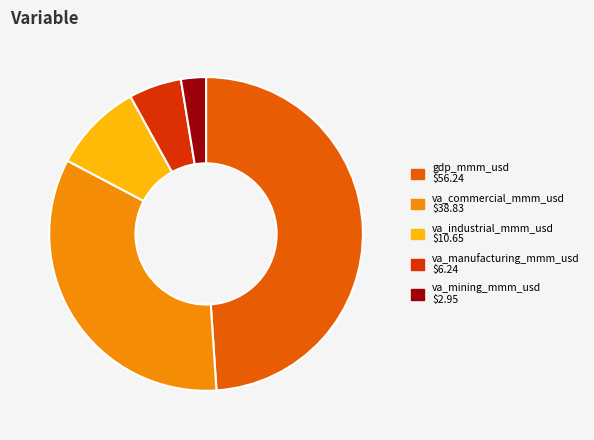

Count the number of slices in the pie.

5